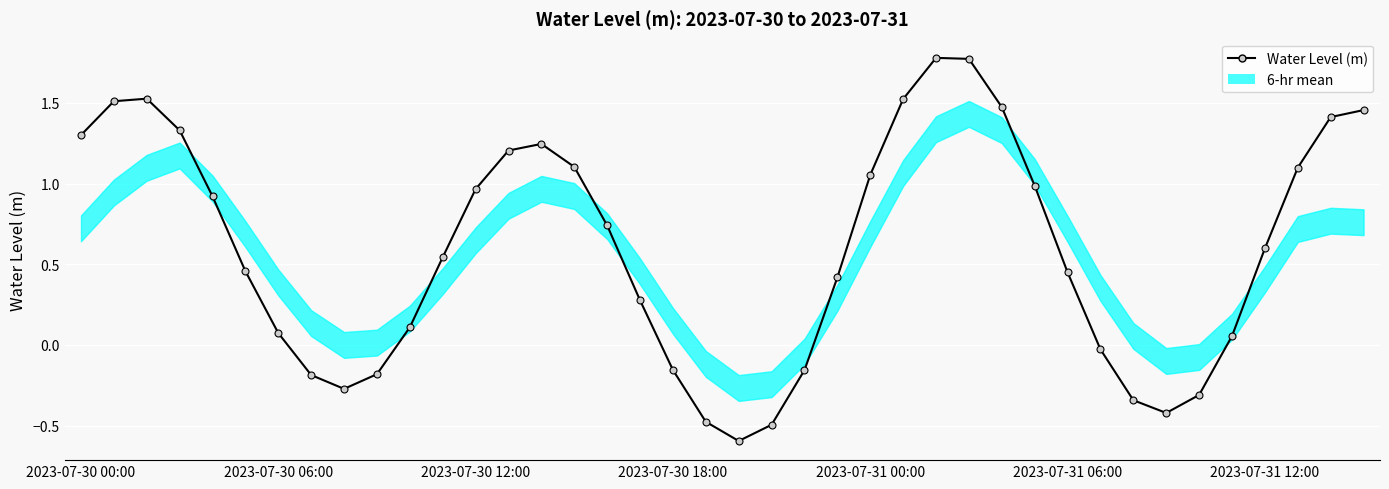

The chart shows a value of -0.5 at 34. True or false?

False